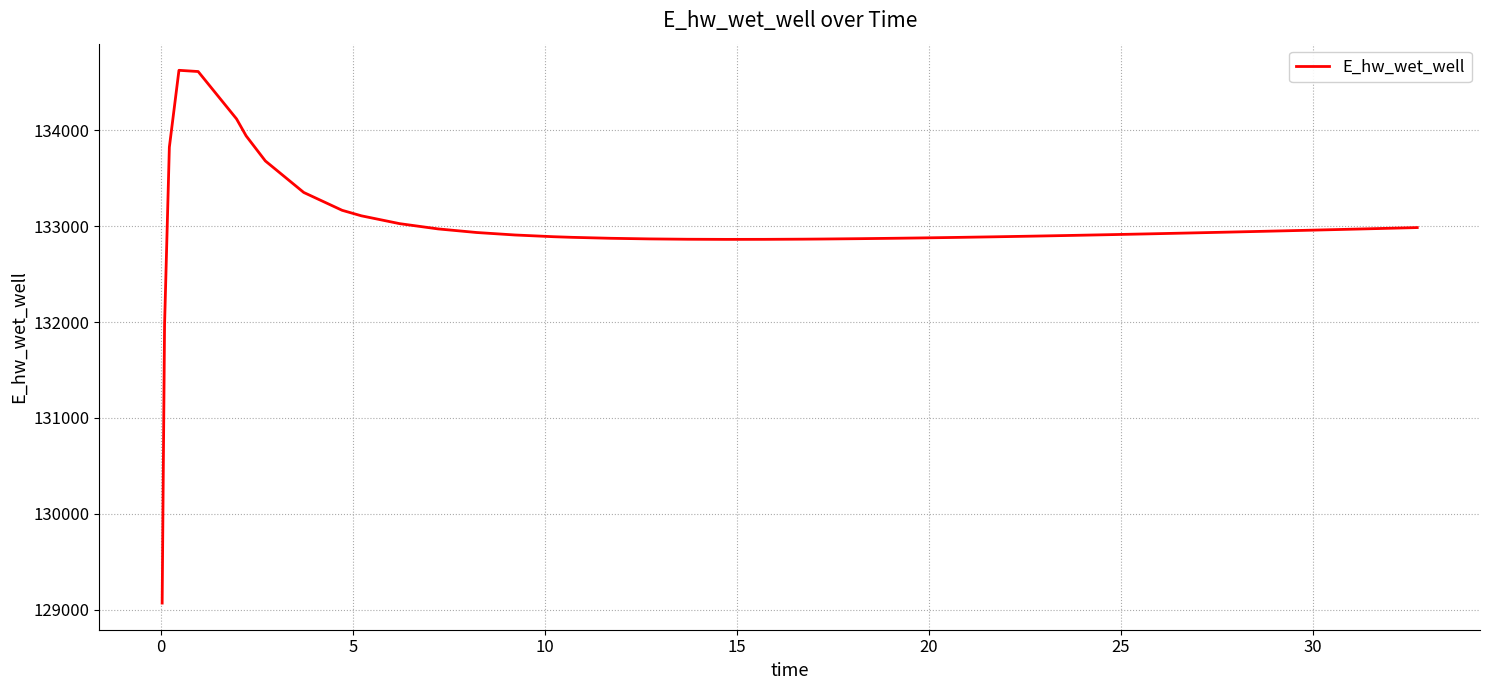

What is the greatest value displayed?

134625.2